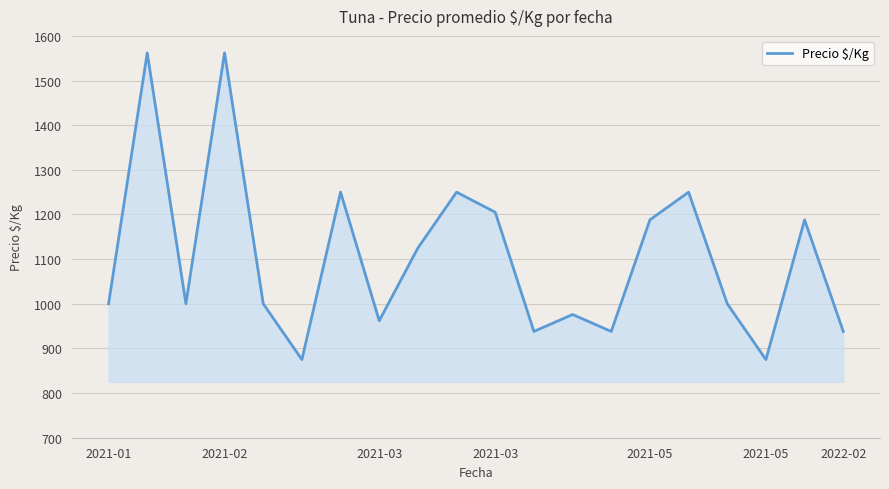

What is the difference between the maximum and minimum values?

687